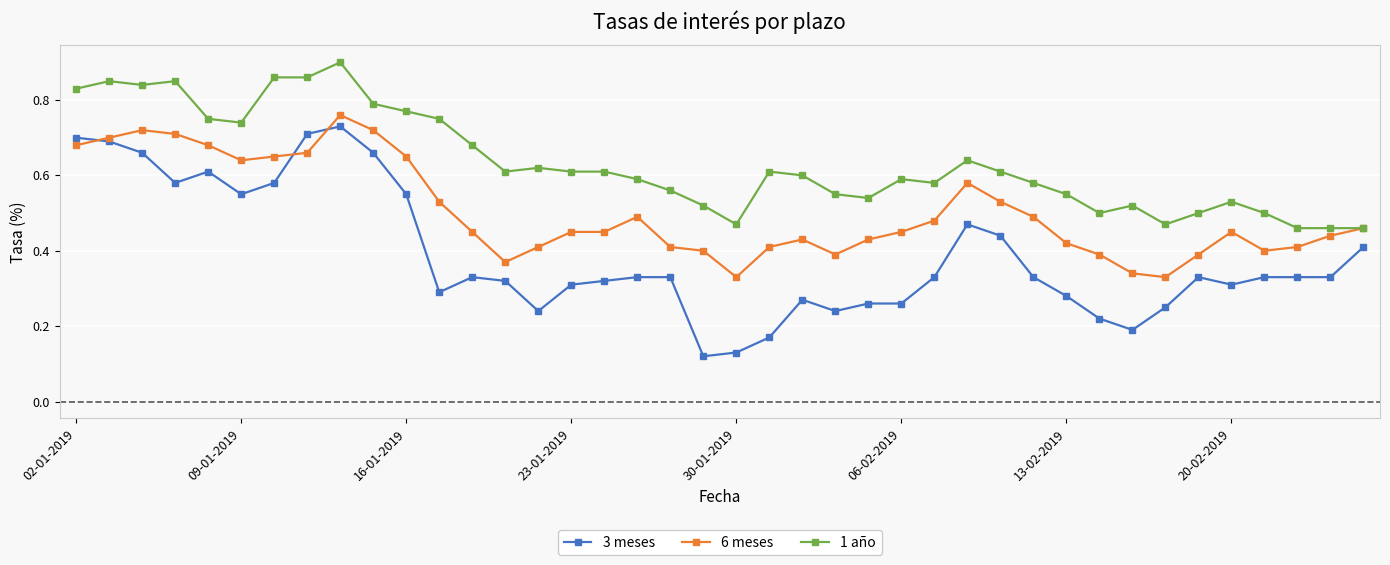

True or false: 3 meses has more than 2 points higher than both neighbors.

True